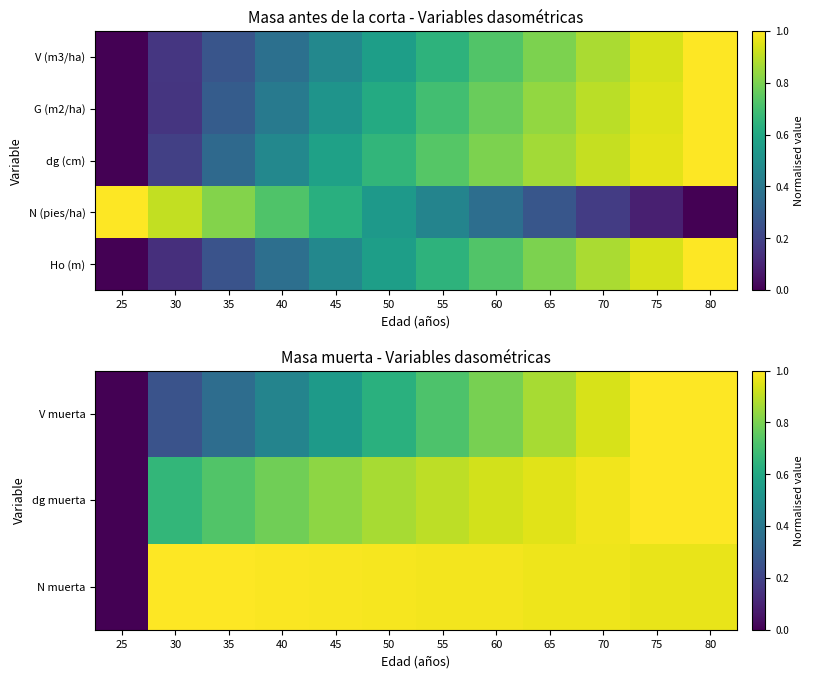

How many categories are shown in the chart?

12